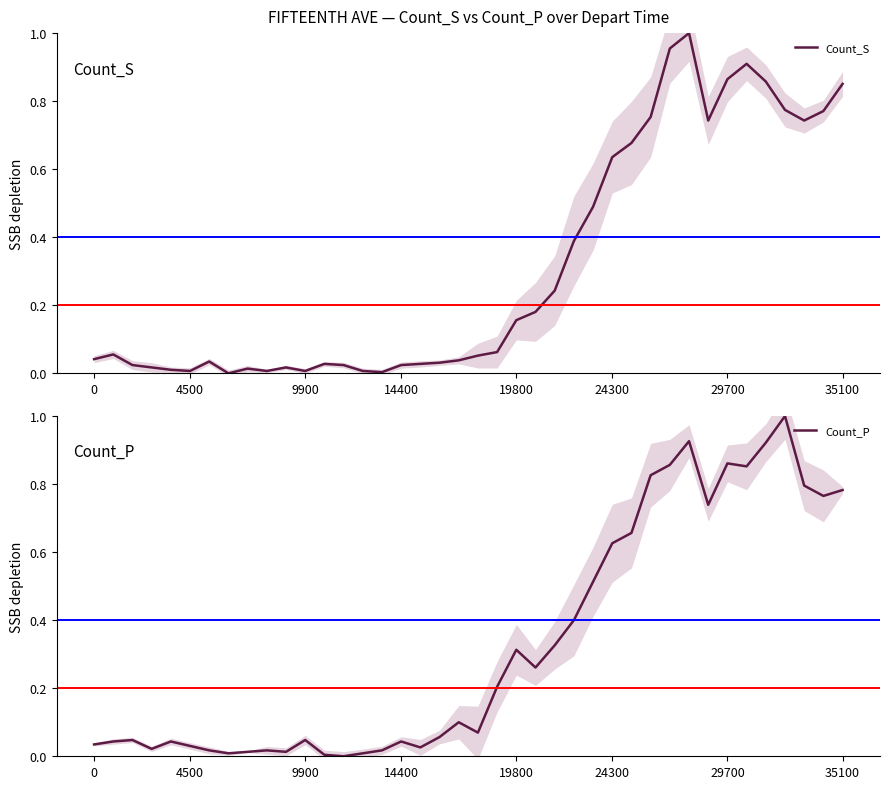

How many interior local valleys does the Count_S series have?

7